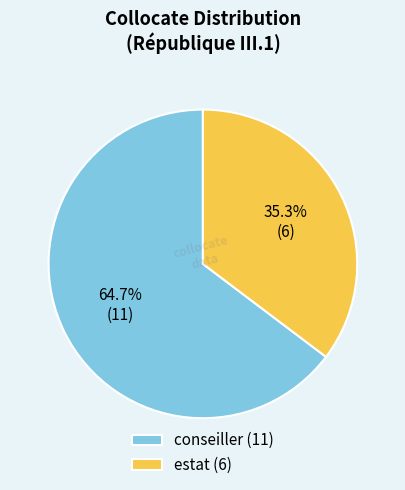

What percentage is the estat slice, to the nearest percent?

35%